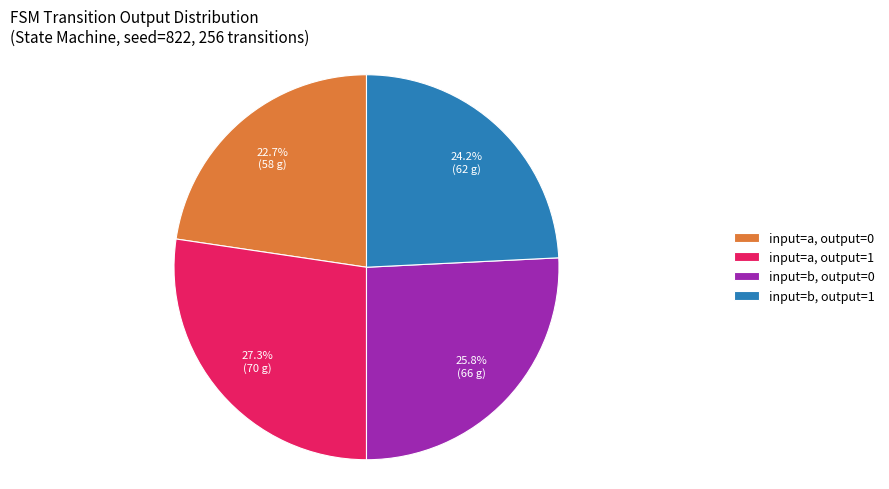

Combined, what portion of the pie is input=a, output=1 and input=b, output=0?

53.1%